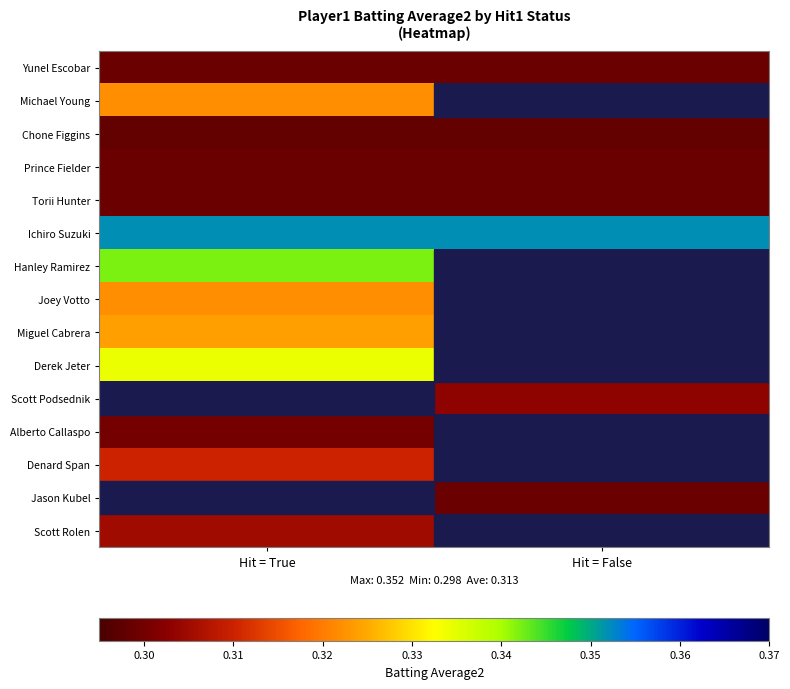

At which label does Hanley Ramirez reach its minimum?

Hit = True